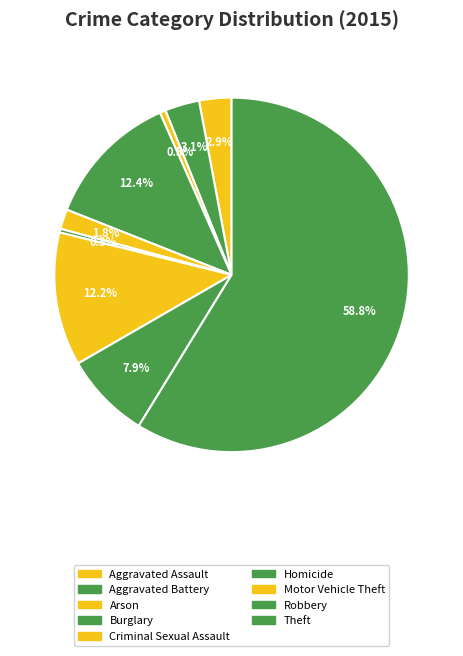

How many slices are in this pie chart?

9